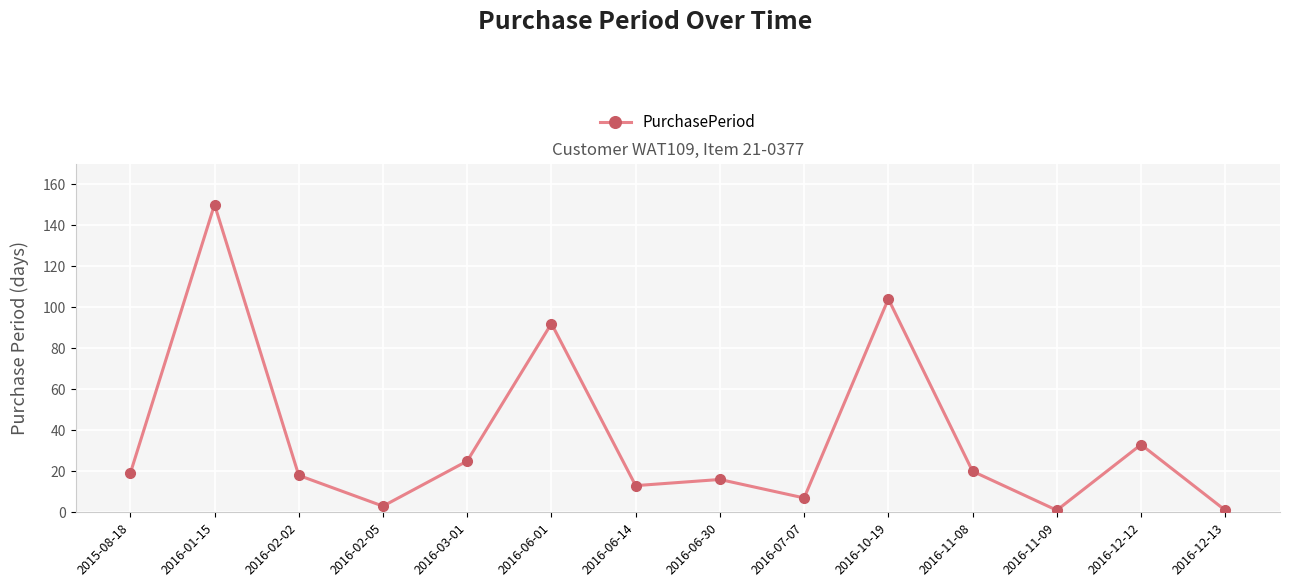

How many lines are shown in the chart?

1